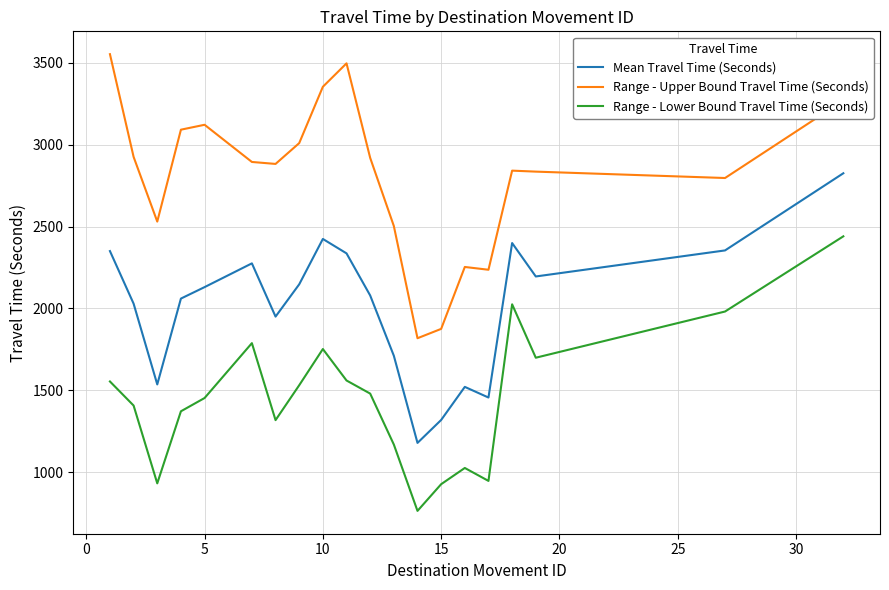

Which series has the largest total across all categories?

Range - Upper Bound Travel Time (Seconds)